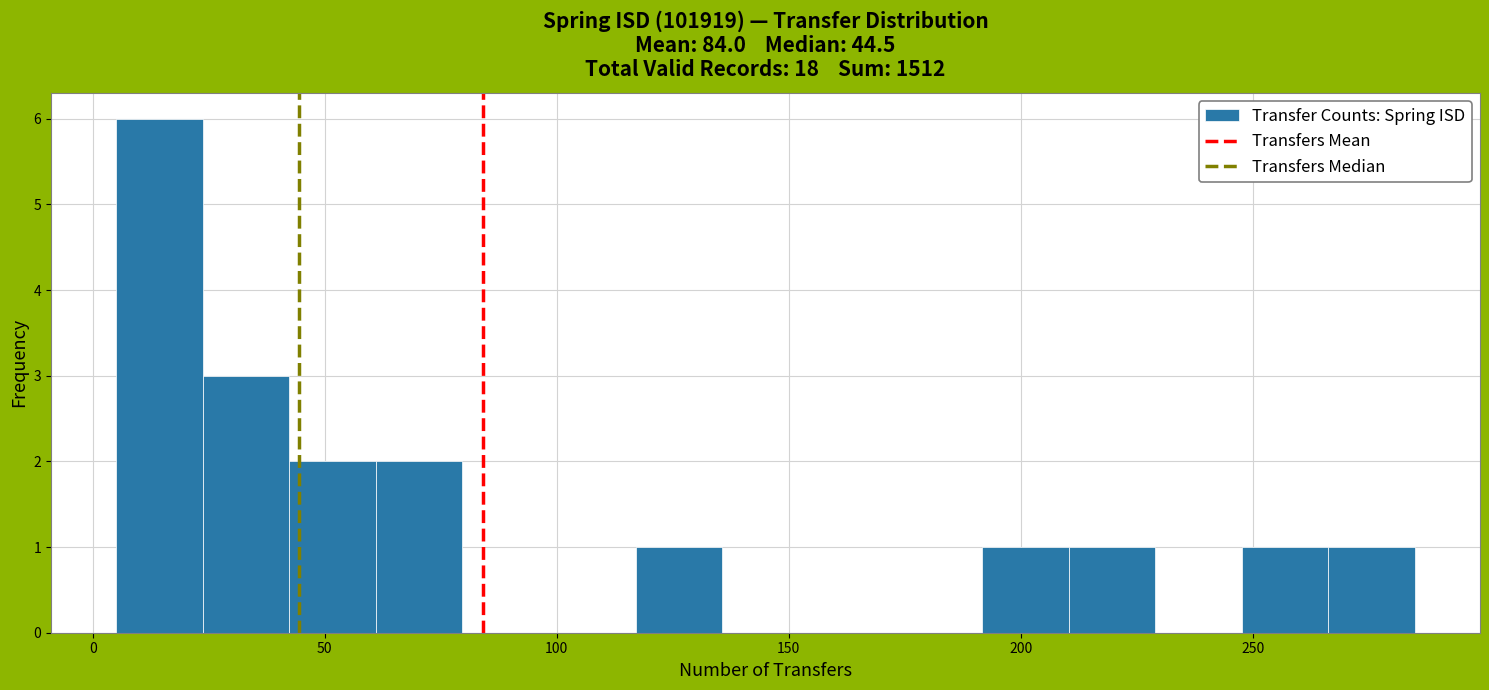

Read against the x-axis, roughly where is the centre of the tallest bar?

15